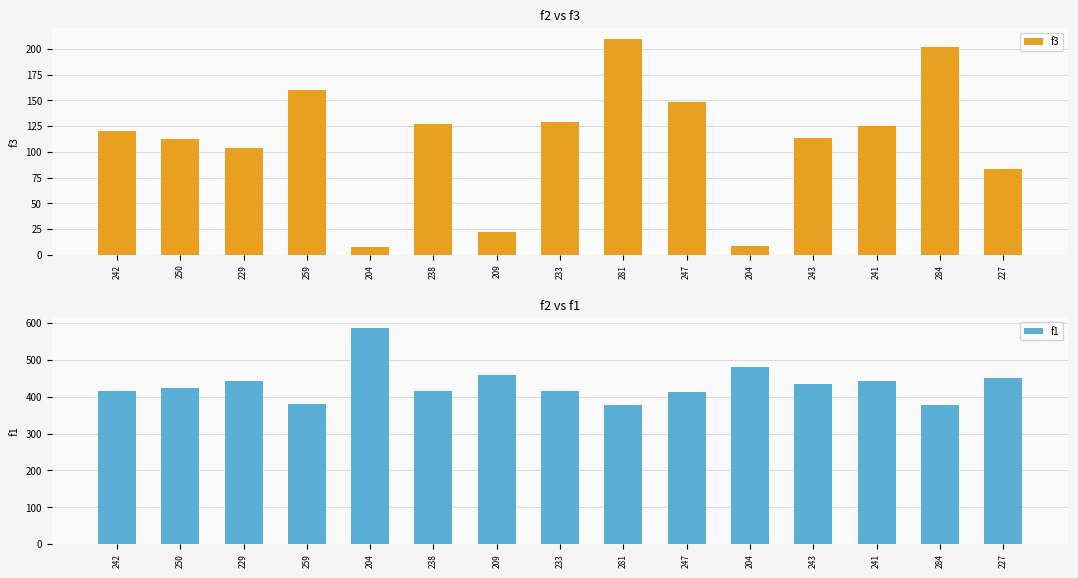

What are all the series names shown in the legend?

f3, f1